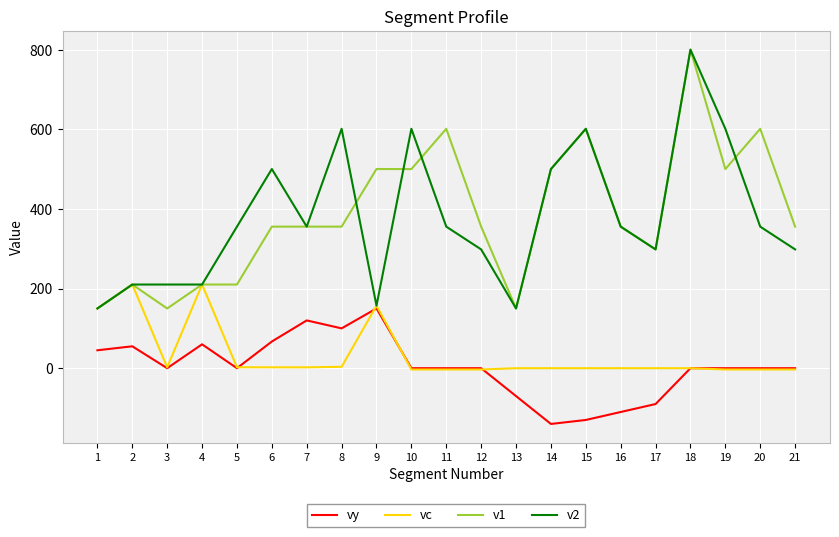

The value of vy at 11 is 0.0. True or false?

True